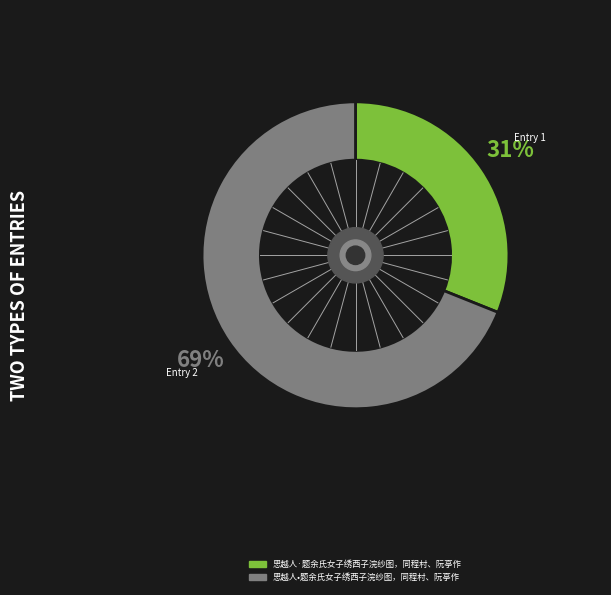

Is 思越人·题余氏女子绣西子浣纱图，同程村、阮亭作 the majority of the pie?

No